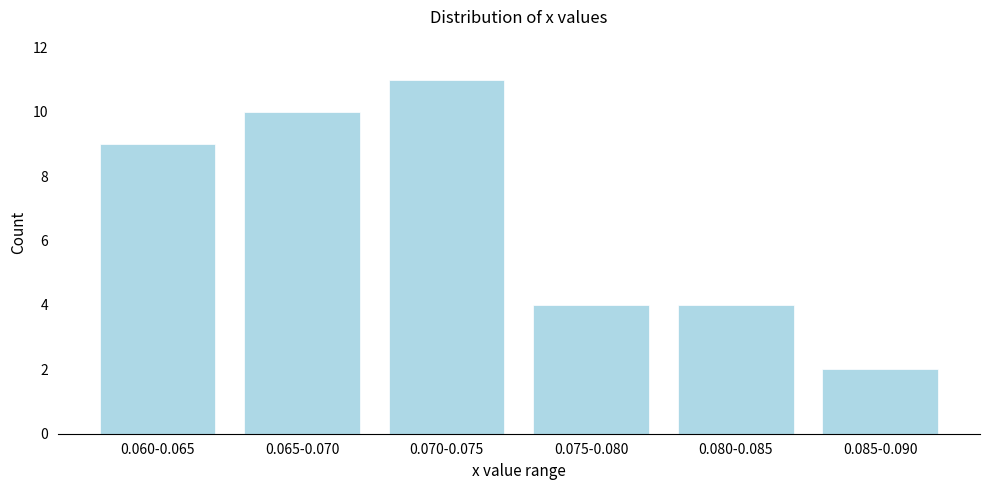

Reading left to right, list all the values displayed in this chart.

0.060-0.065=9	0.065-0.070=10	0.070-0.075=11	0.075-0.080=4	0.080-0.085=4	0.085-0.090=2